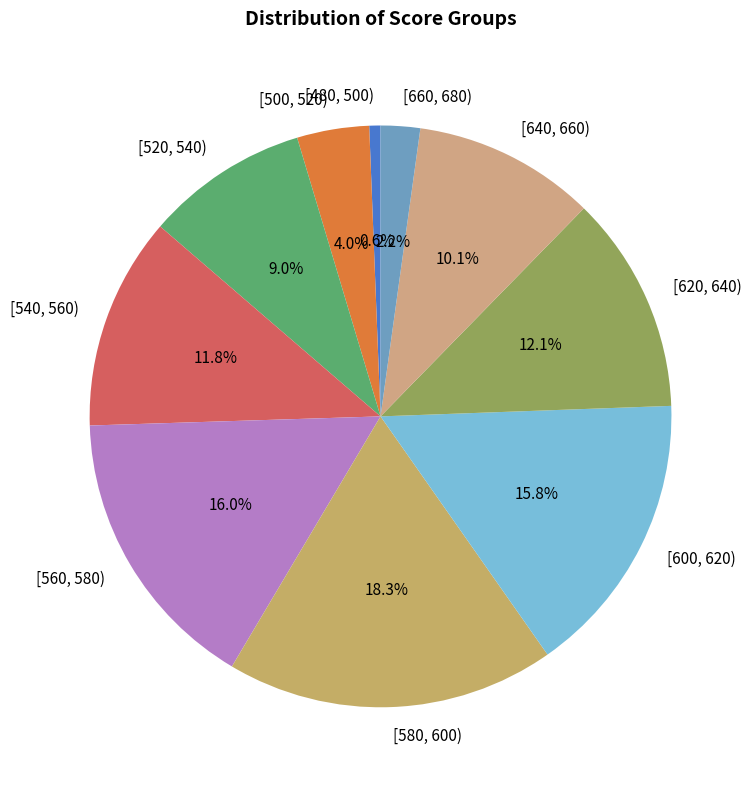

To the nearest percent, what is the difference between the [500, 520) and [640, 660) slice percentages?

6%